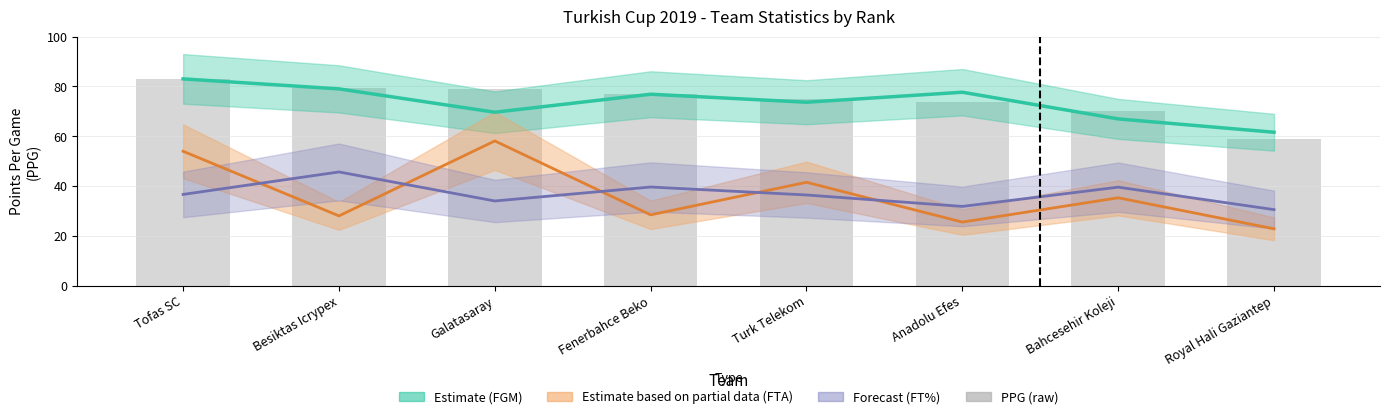

Reading left to right, list all the values displayed in this chart.

FGM Estimate: Tofas SC=83.0	Besiktas Icrypex=79.0	Galatasaray=69.6	Fenerbahce Beko=76.8	Turk Telekom=73.6	Anadolu Efes=77.6	Bahcesehir Koleji=66.9	Royal Hali Gaziantep=61.6
FTA Estimate (partial): Tofas SC=53.9	Besiktas Icrypex=28.0	Galatasaray=58.1	Fenerbahce Beko=28.4	Turk Telekom=41.5	Anadolu Efes=25.5	Bahcesehir Koleji=35.3	Royal Hali Gaziantep=22.8
FT% Forecast: Tofas SC=36.6	Besiktas Icrypex=45.7	Galatasaray=34.0	Fenerbahce Beko=39.6	Turk Telekom=36.4	Anadolu Efes=31.8	Bahcesehir Koleji=39.5	Royal Hali Gaziantep=30.5
PPG (raw): Tofas SC=83.0	Besiktas Icrypex=79.5	Galatasaray=79.0	Fenerbahce Beko=77.0	Turk Telekom=75.0	Anadolu Efes=73.7	Bahcesehir Koleji=70.0	Royal Hali Gaziantep=59.0